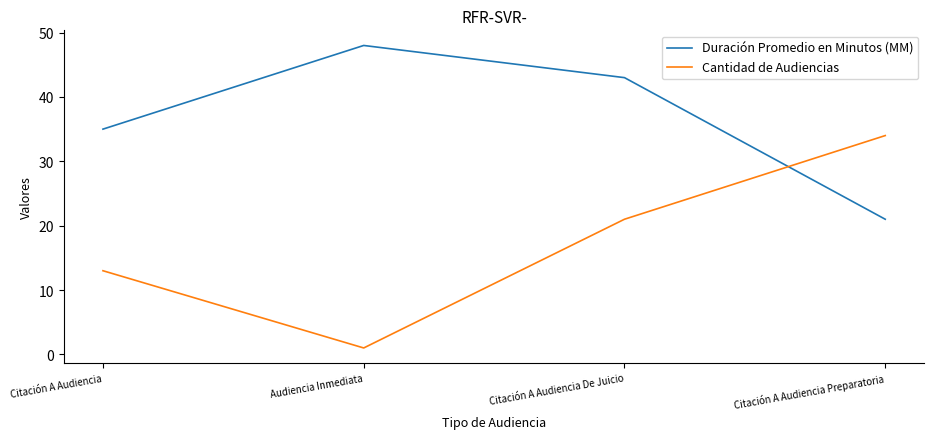

True or false: Cantidad de Audiencias has more than 2 points higher than both neighbors.

False